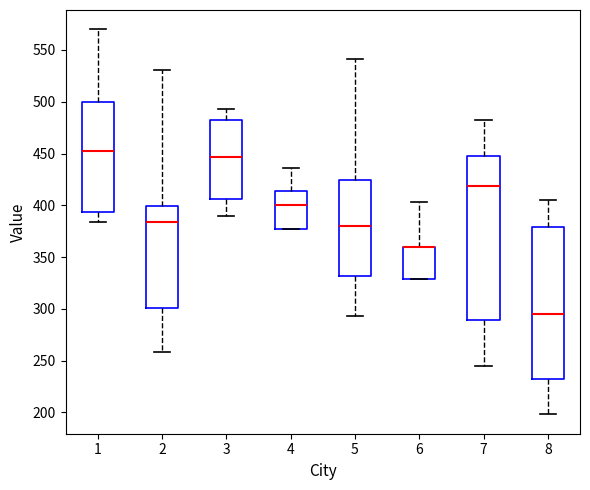

Reading left to right, read every box against the y-axis: the position of its median line, the range the box covers, and the ends of its whiskers. The values are not printed on the chart, so give them approximately, as read against the axis.

1: median 450, box 395 to 500, whiskers 385 to 570
2: median 385, box 300 to 400, whiskers 260 to 530
3: median 445, box 405 to 480, whiskers 390 to 495
4: median 400, box 375 to 415, whiskers 375 to 435
5: median 380, box 330 to 425, whiskers 295 to 540
6: median 360 (drawn on the box's upper edge), box 330 to 360, whiskers 330 to 405
7: median 420, box 290 to 450, whiskers 245 to 480
8: median 295, box 230 to 380, whiskers 200 to 405